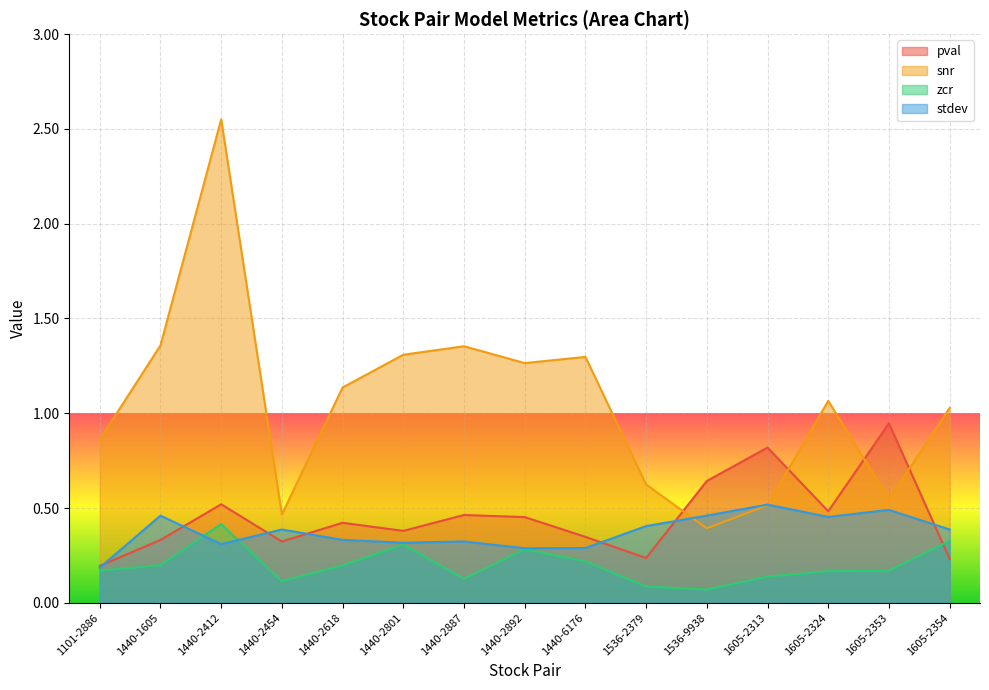

What is the label of the 15th point from the right?

1101-2886